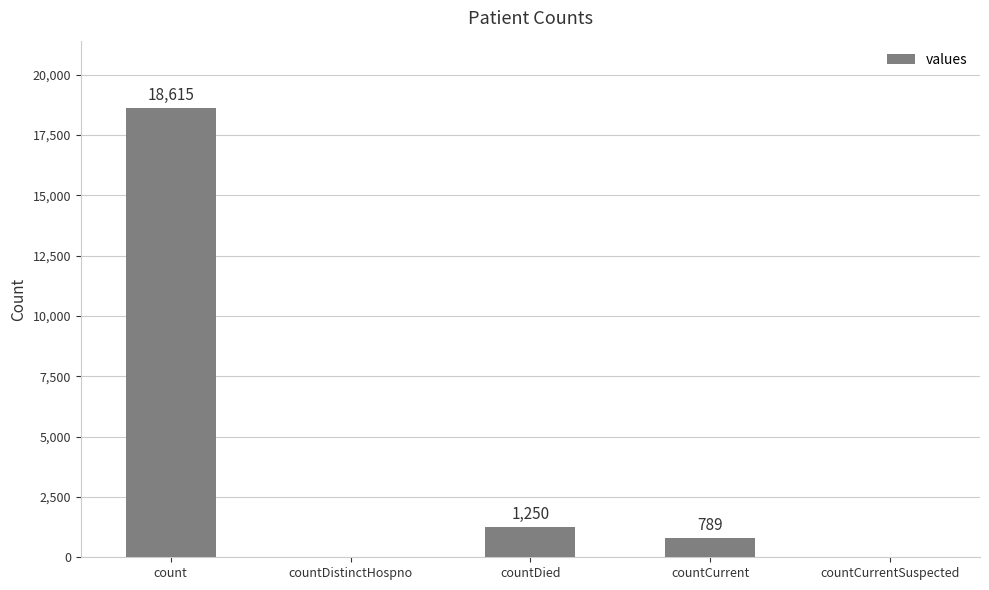

Between countCurrent and countCurrentSuspected, which is larger?

countCurrent